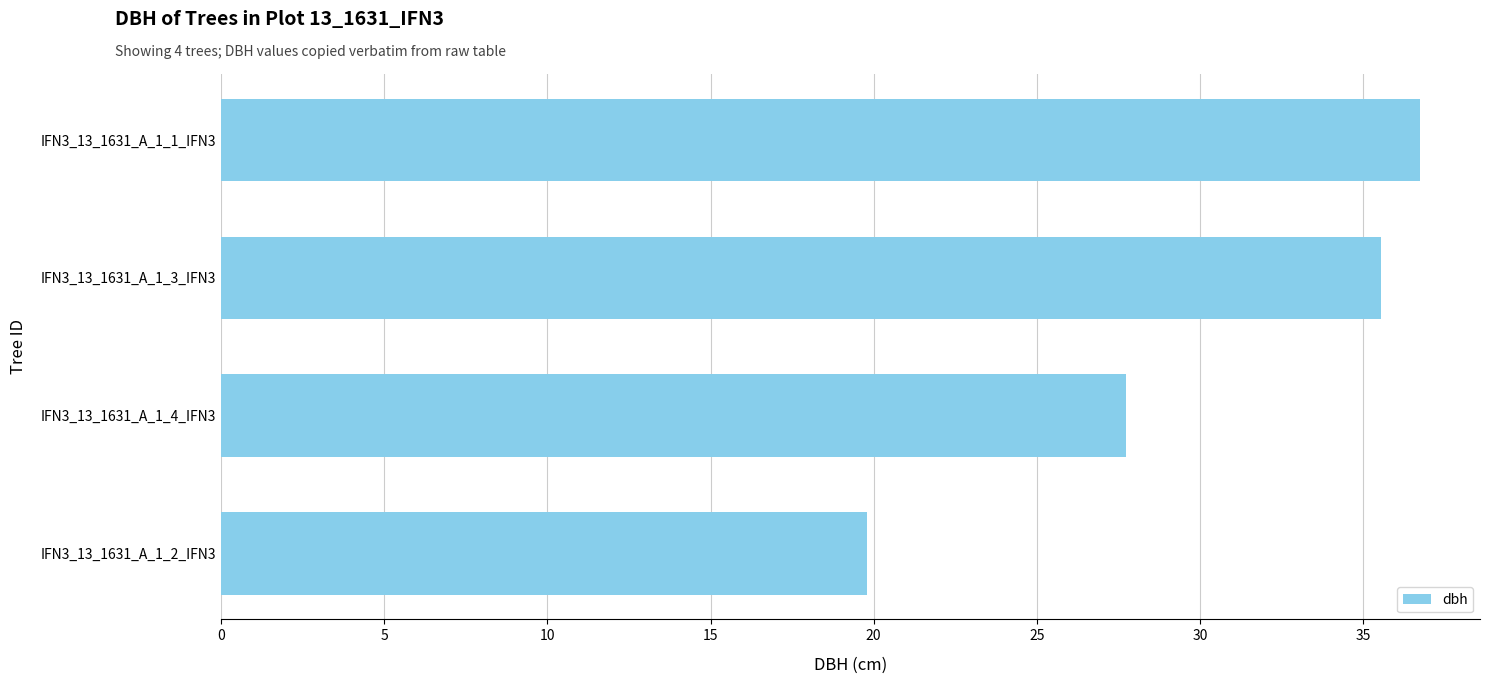

At which label is the value closest to 28?

IFN3_13_1631_A_1_4_IFN3